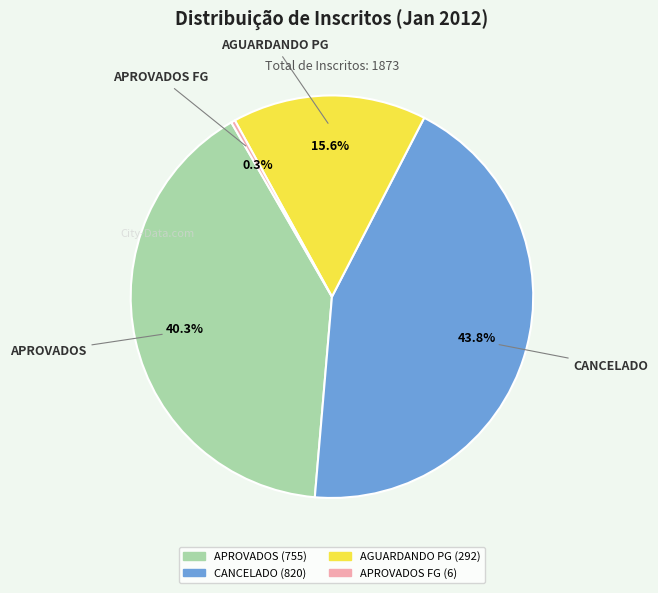

Is there any slice that represents more than half of the pie?

No